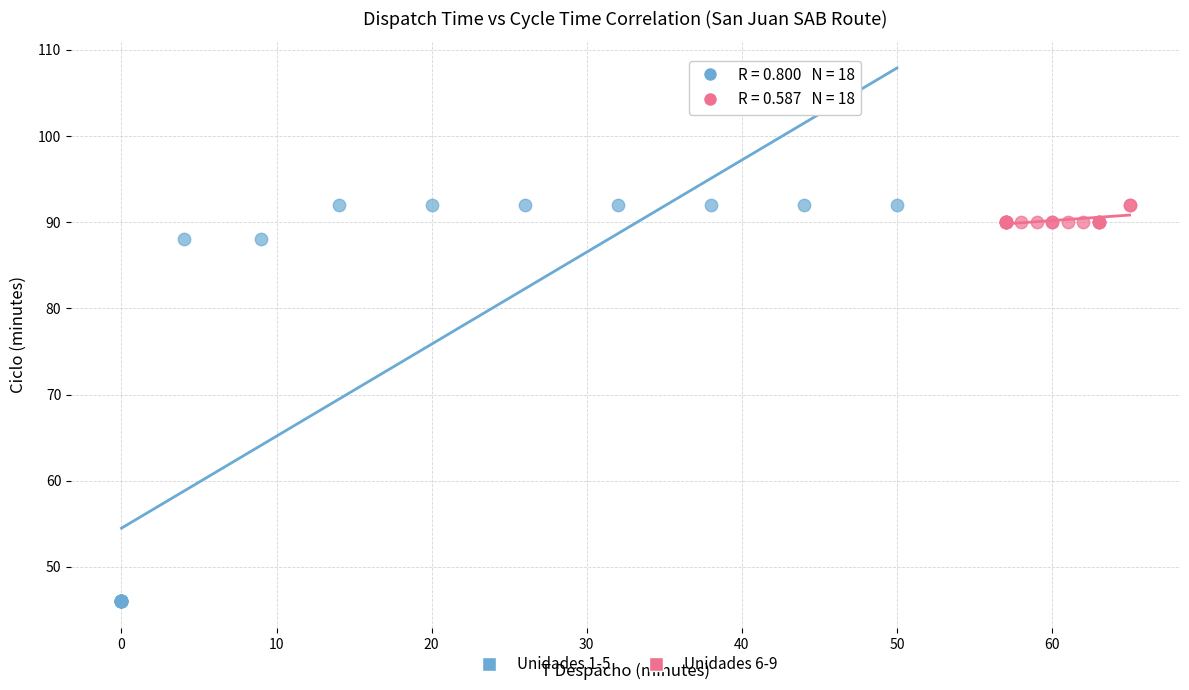

Which series has the largest Y range (max minus min)?

Unidades 1-5